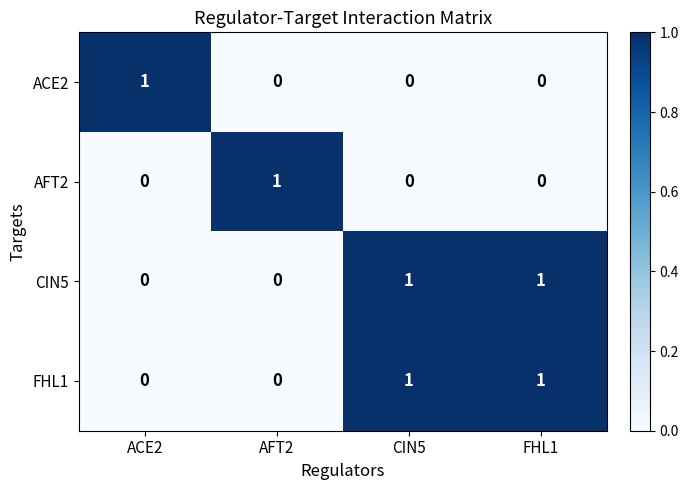

Which category has the highest value in the ACE2 series?

ACE2